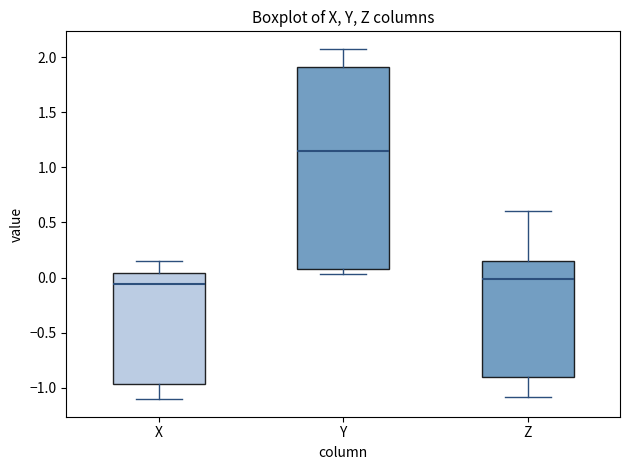

Where is the lower edge of the box for Z on the y-axis? The values are not printed on the chart, so give them approximately, as read against the axis.

-0.90